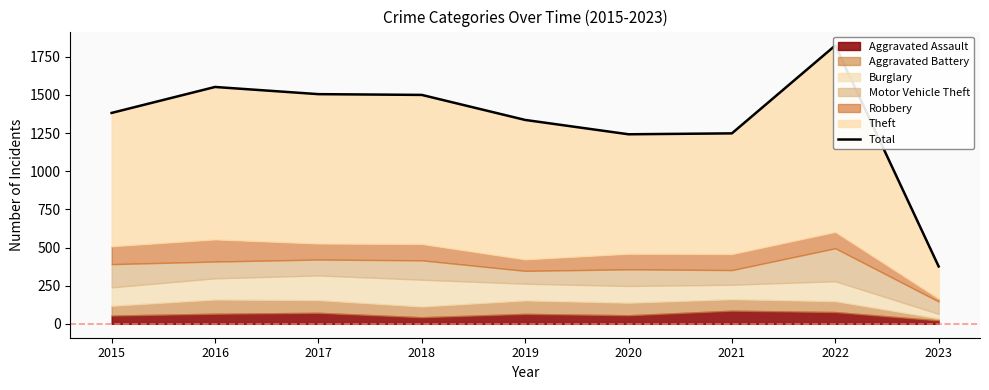

What is the change in value from 2015 to 2019?

-46